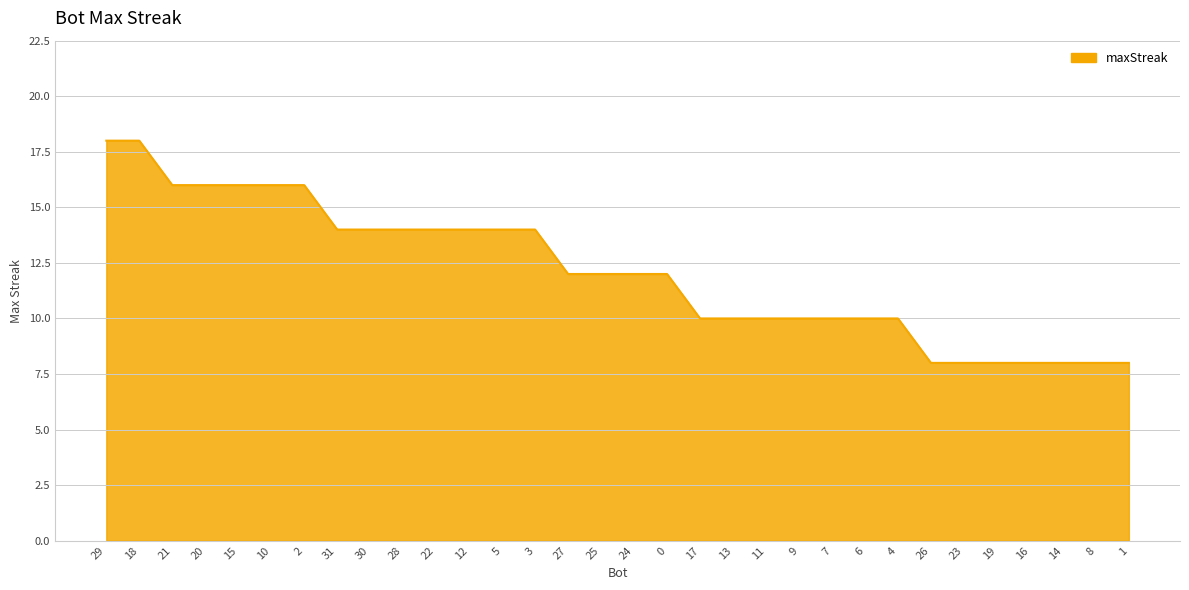

What position from the left is 5?

13